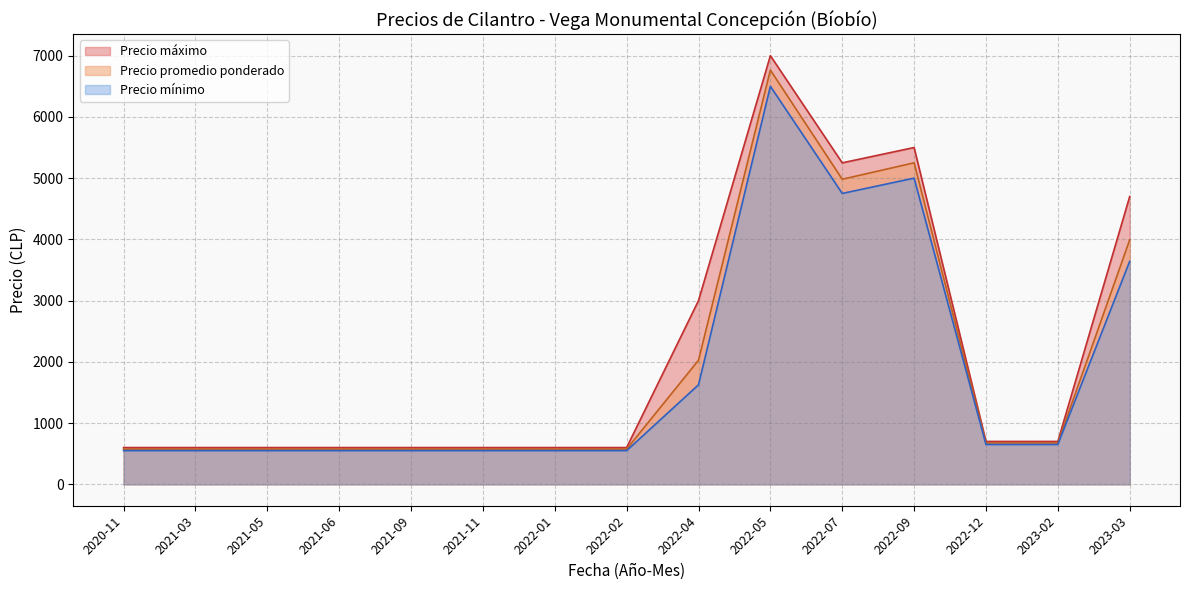

At which category does the chart reach its peak across all series?

2022-05